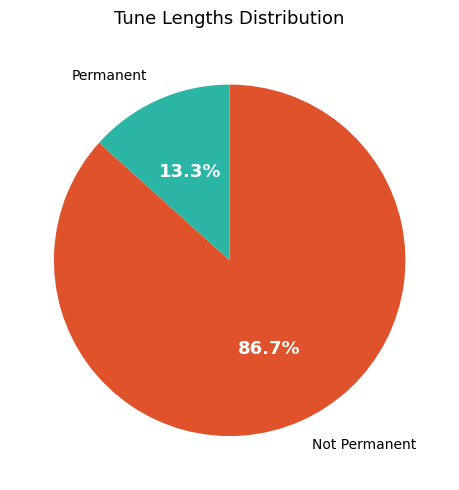

How many slices are in this pie chart?

2